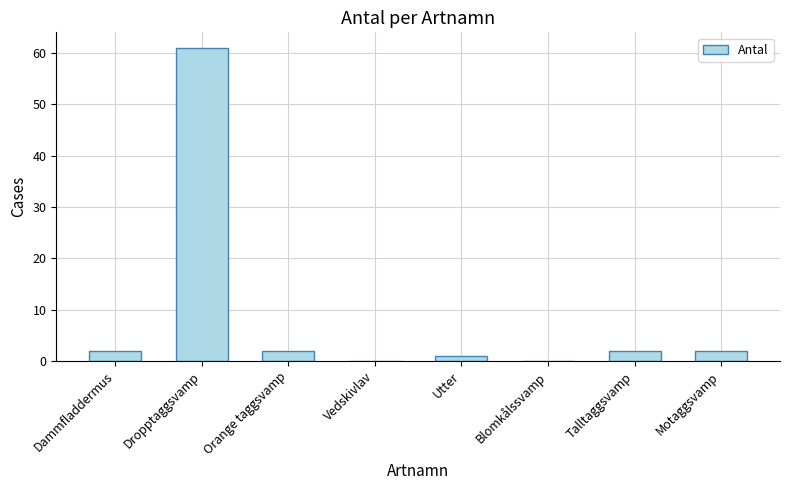

What is the change in value from Vedskivlav to Motaggsvamp?

+2